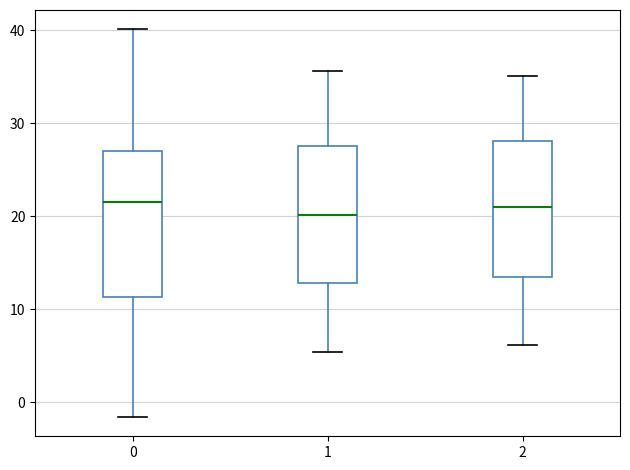

Where is the upper edge of the box at x = 2 on the y-axis? The values are not printed on the chart, so give them approximately, as read against the axis.

28